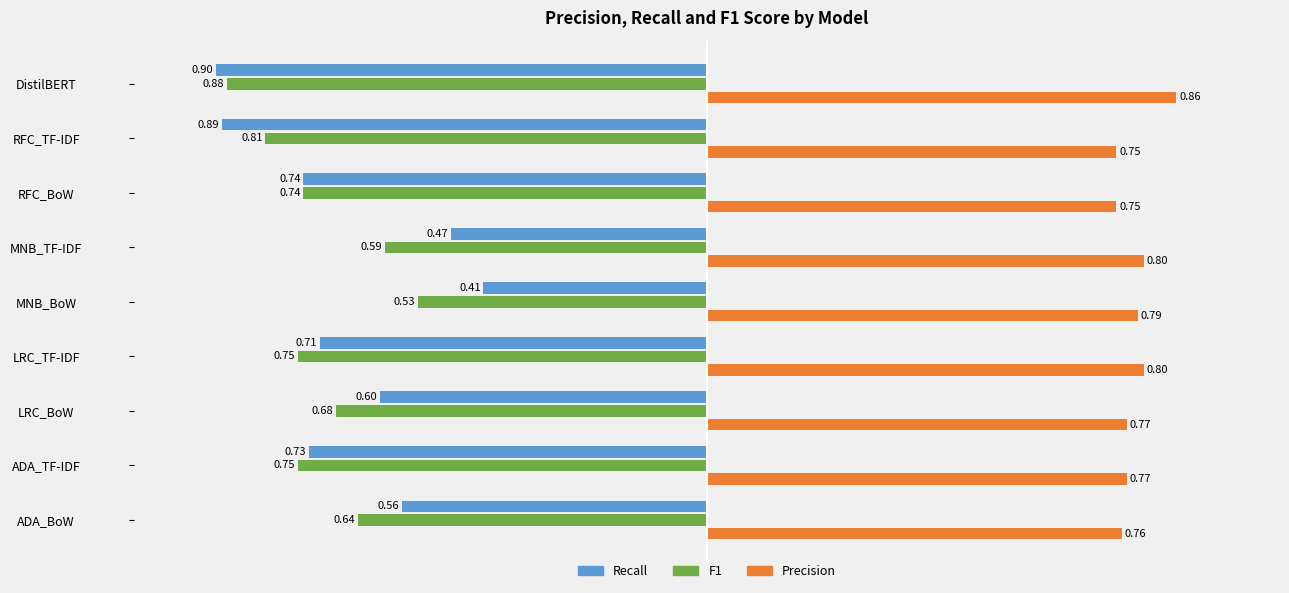

At which label does Precision reach its peak?

DistilBERT